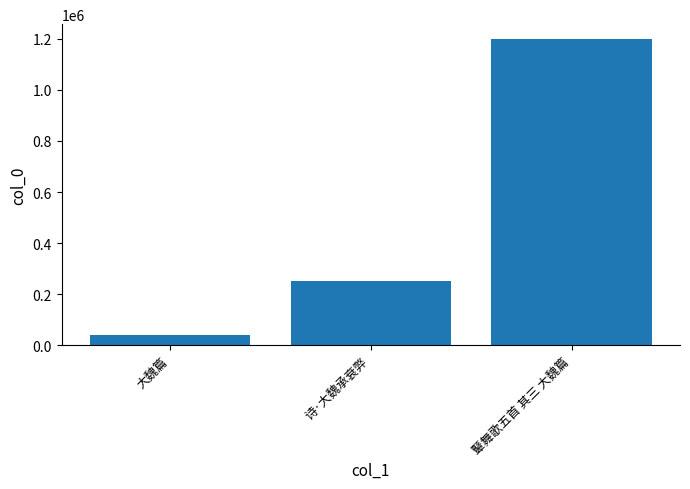

Rank the categories by value from lowest to highest.

大魏篇, 诗·大魏承衰弊, 鼙舞歌五首 其三 大魏篇